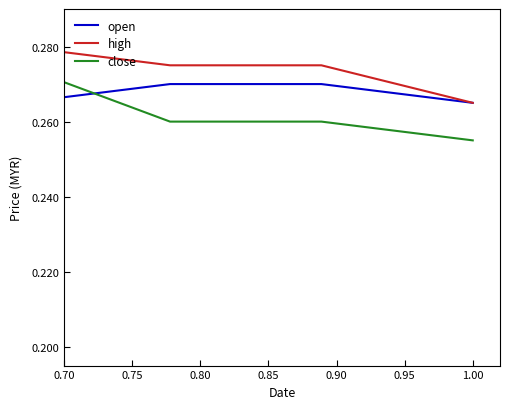

True or false: high and close intersect in this chart.

False